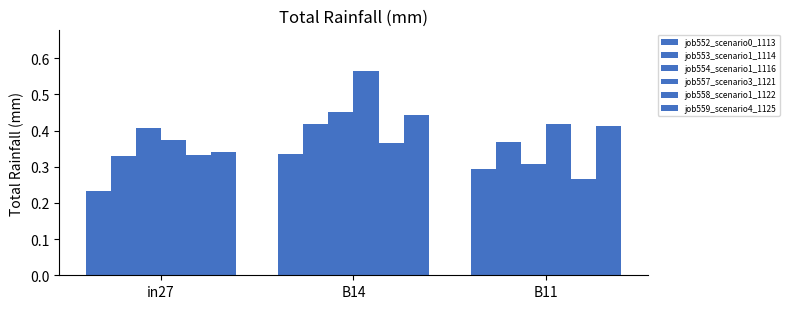

What is the approximate value of job558_scenario1_1122 at B14?

0.4